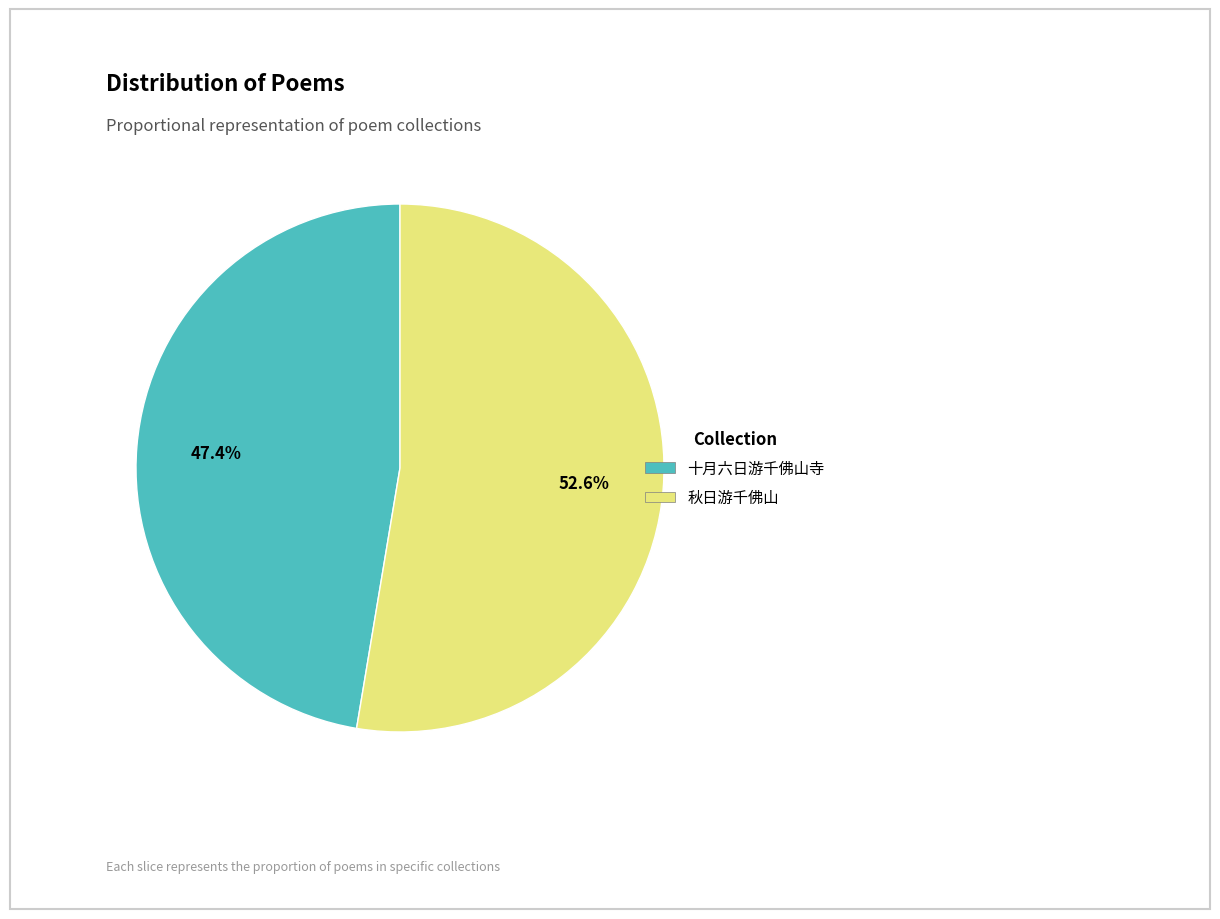

Count the number of slices in the pie.

2